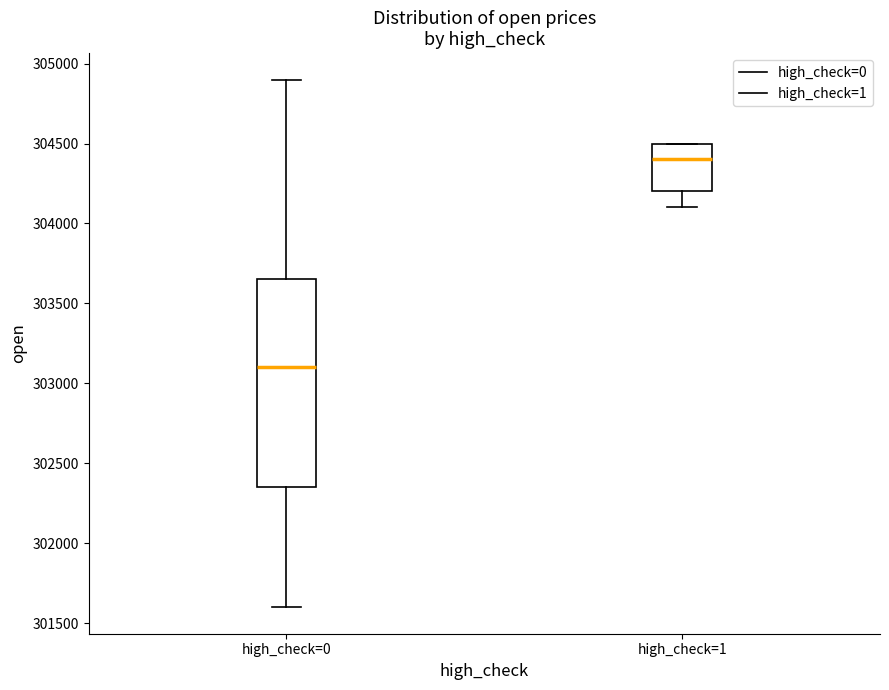

Reading left to right, transcribe this box plot: for each box, give where its median line is, the range the box spans, and where its two whiskers end, as read against the y-axis. The values are not printed on the chart, so give them approximately, as read against the axis.

high_check=0: median 303100, box 302350 to 303650, whiskers 301600 to 304900
high_check=1: median 304400, box 304200 to 304500, whiskers 304100 to 304500